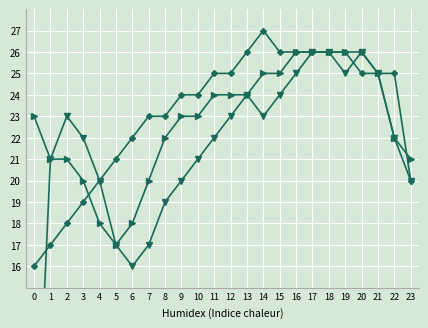

What is the difference between the maximum and minimum values in the Abandono De La Querella series?

22